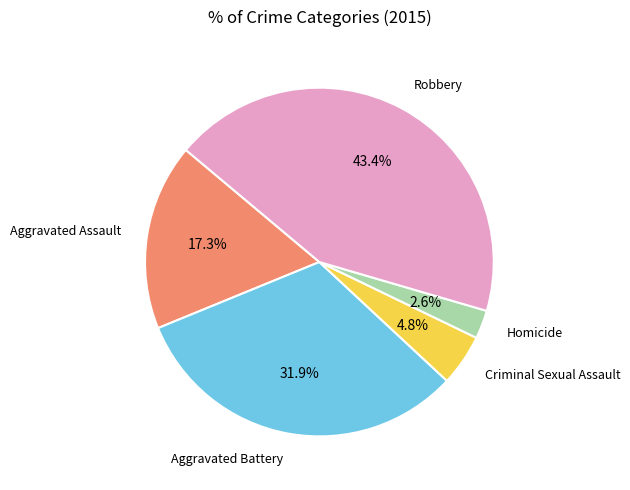

Does any single category account for the majority?

No